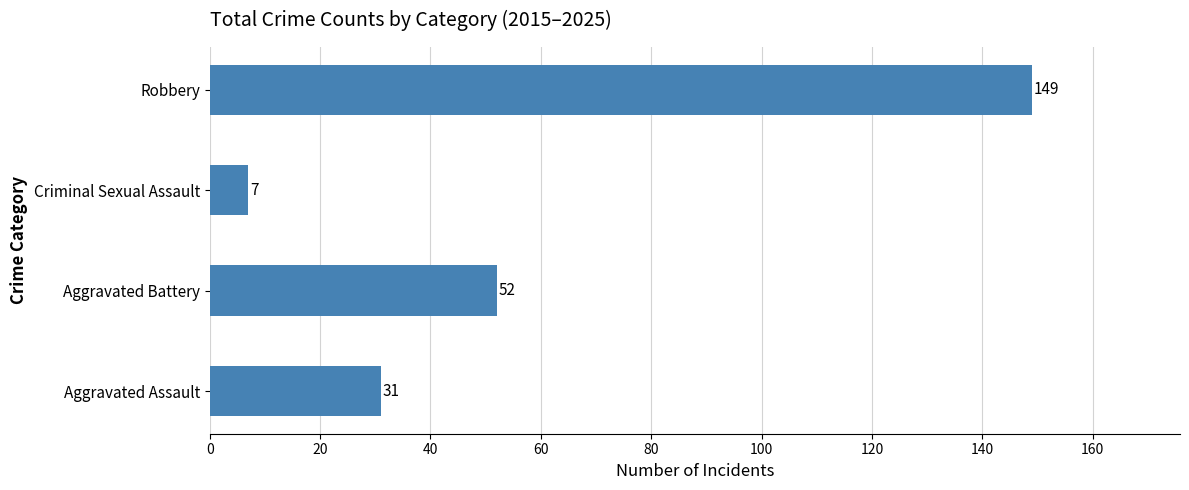

How many series are shown in this chart?

1